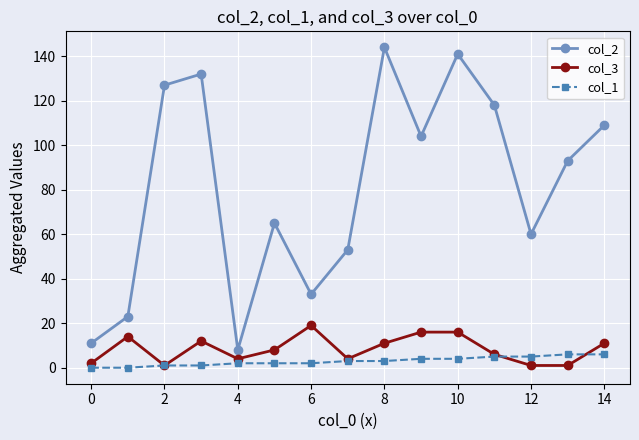

What is the greatest value displayed?

144